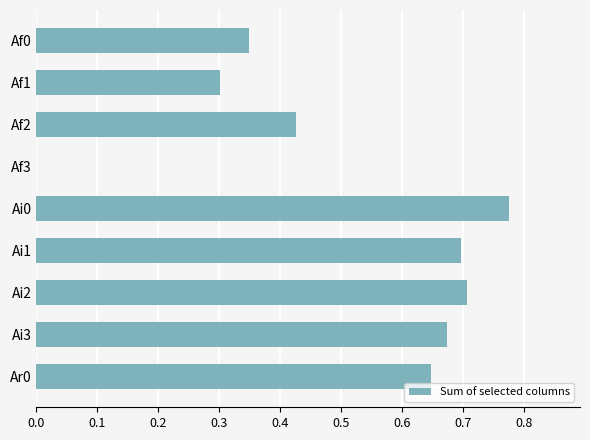

Are the bars horizontal?

Yes